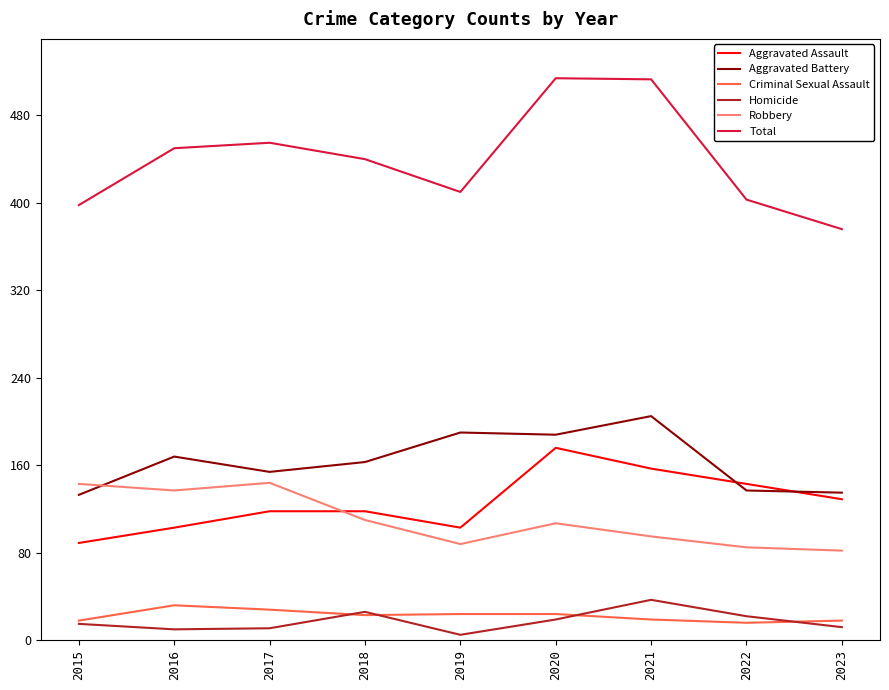

What is the difference between the highest and lowest values at 2023?

364